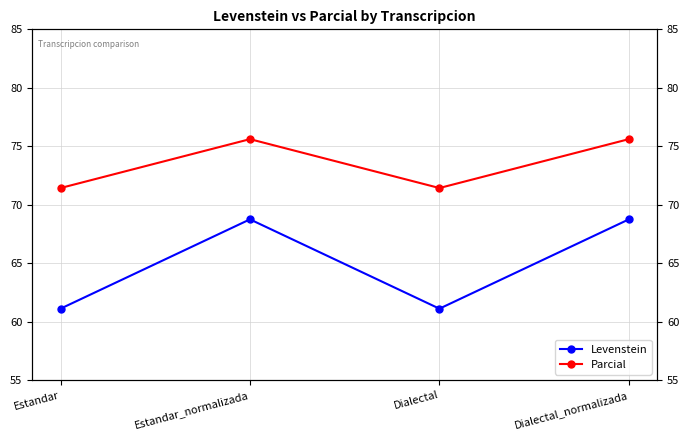

At how many categories does at least one series exceed 64?

4